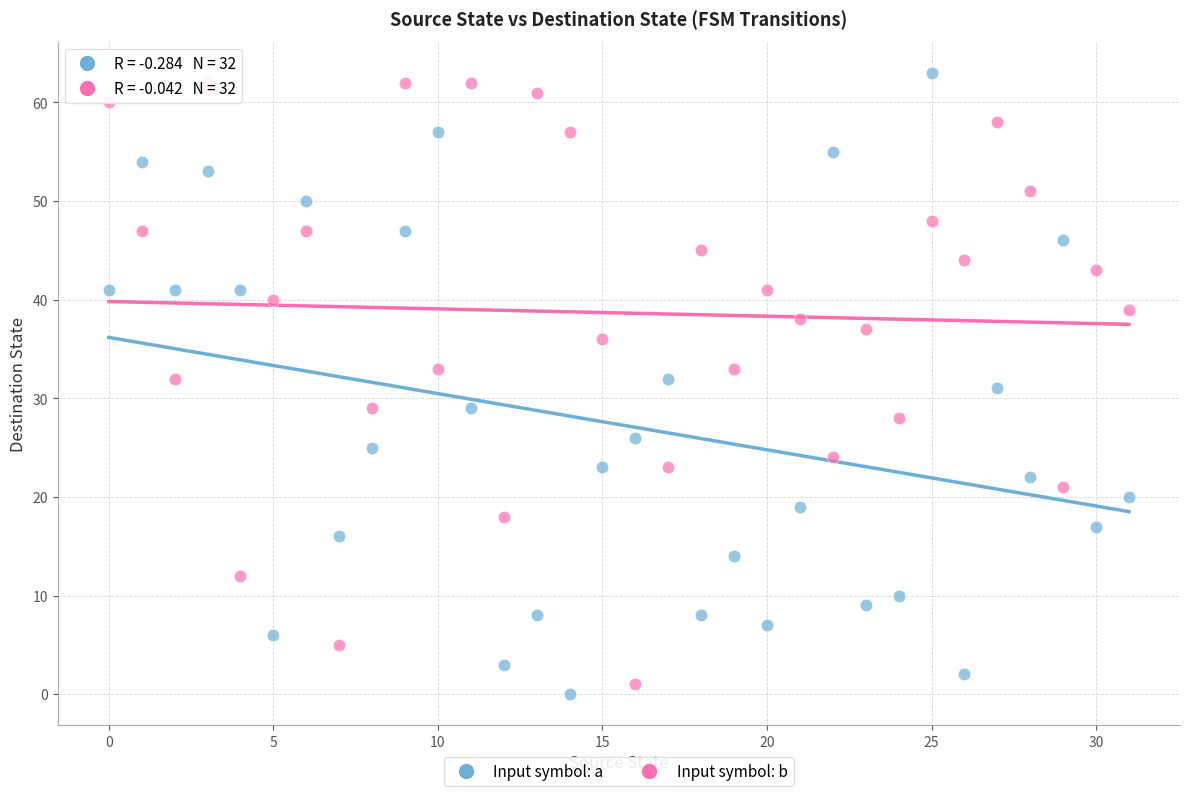

Across all data points, what is the range of Y values (max minus min)?

63